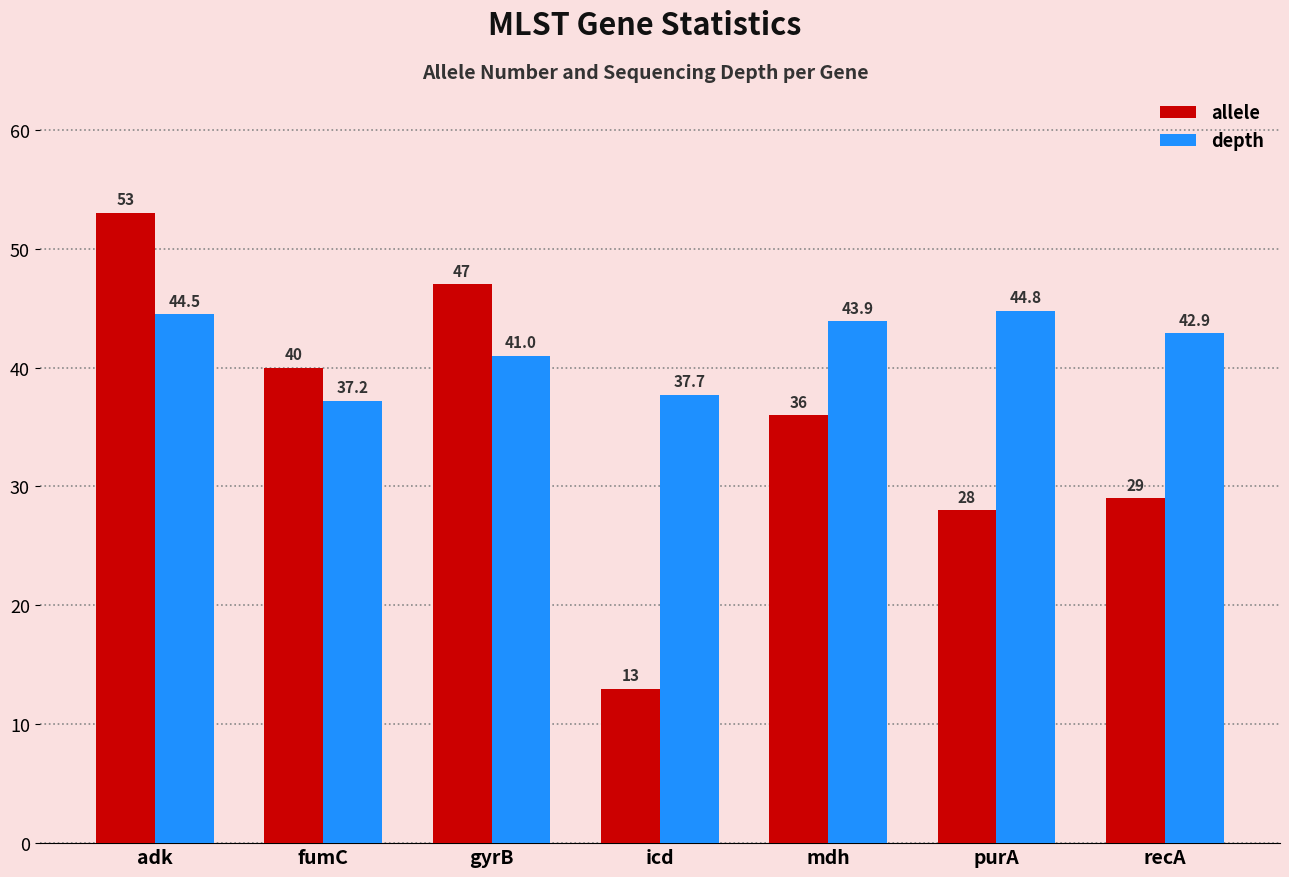

What is the difference between the second highest and second lowest values in the allele series?

19.0